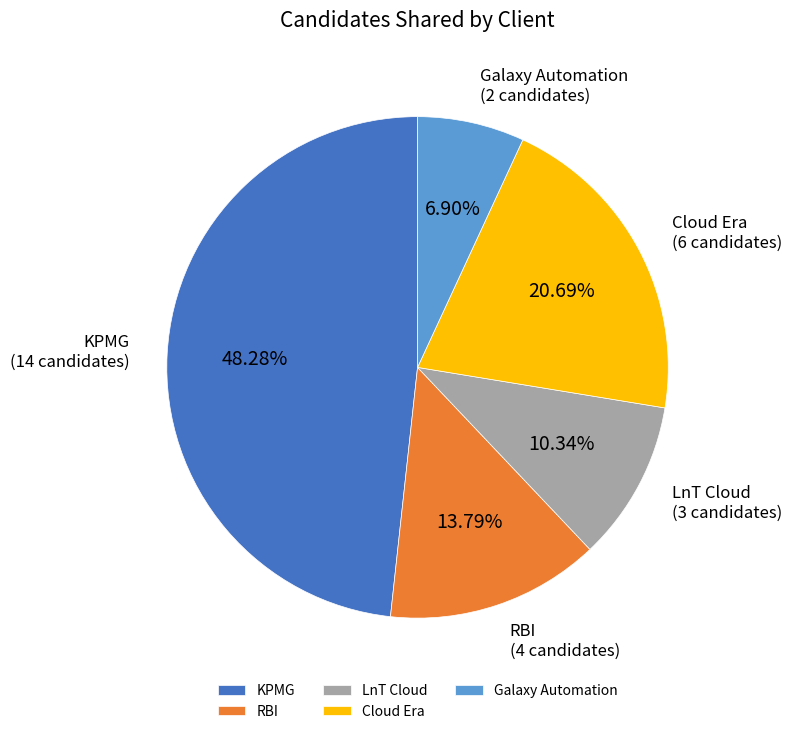

Count the number of slices in the pie.

5